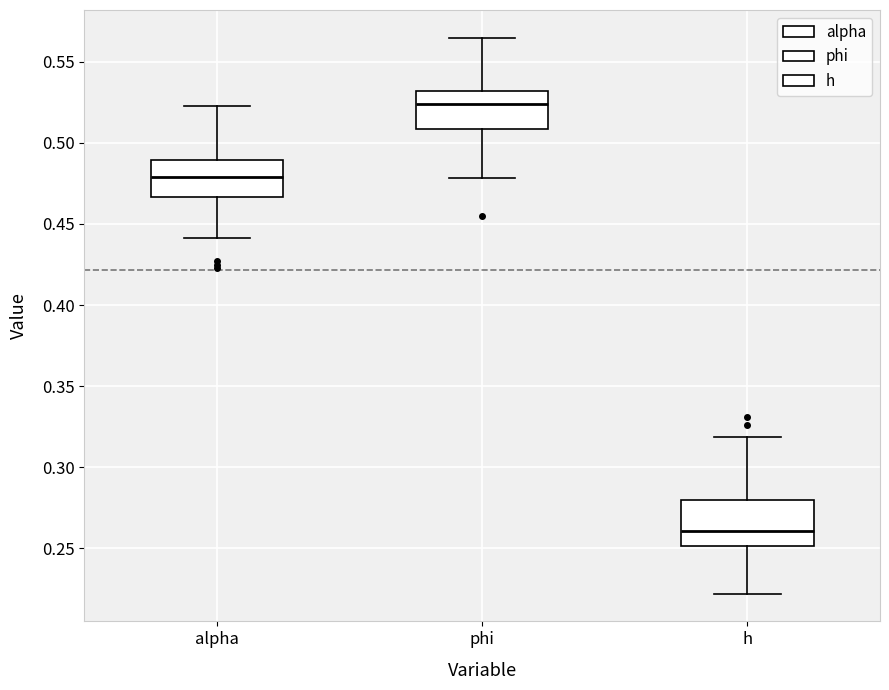

Reading left to right, read every box against the y-axis: the position of its median line, the range the box covers, and the ends of its whiskers. The values are not printed on the chart, so give them approximately, as read against the axis.

alpha: median 0.480, box 0.465 to 0.490, whiskers 0.440 to 0.525
phi: median 0.525, box 0.510 to 0.530, whiskers 0.480 to 0.565
h: median 0.260, box 0.250 to 0.280, whiskers 0.220 to 0.320